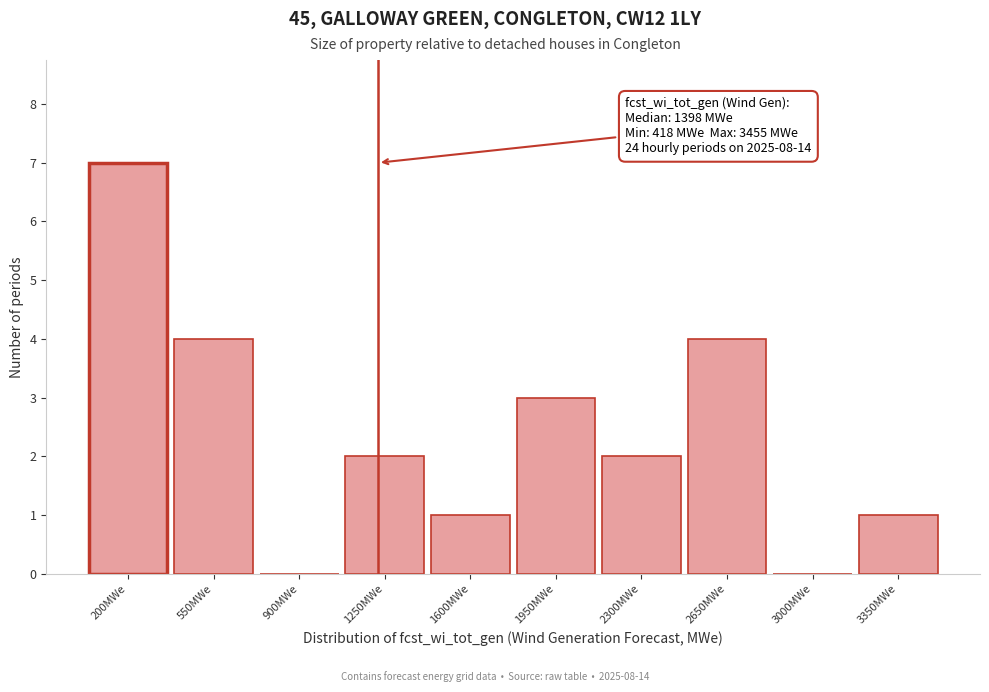

Reading left to right, what are all the values shown in this chart?

200MWe=7	550MWe=4	900MWe=0	1250MWe=2	1600MWe=1	1950MWe=3	2300MWe=2	2650MWe=4	3000MWe=0	3350MWe=1